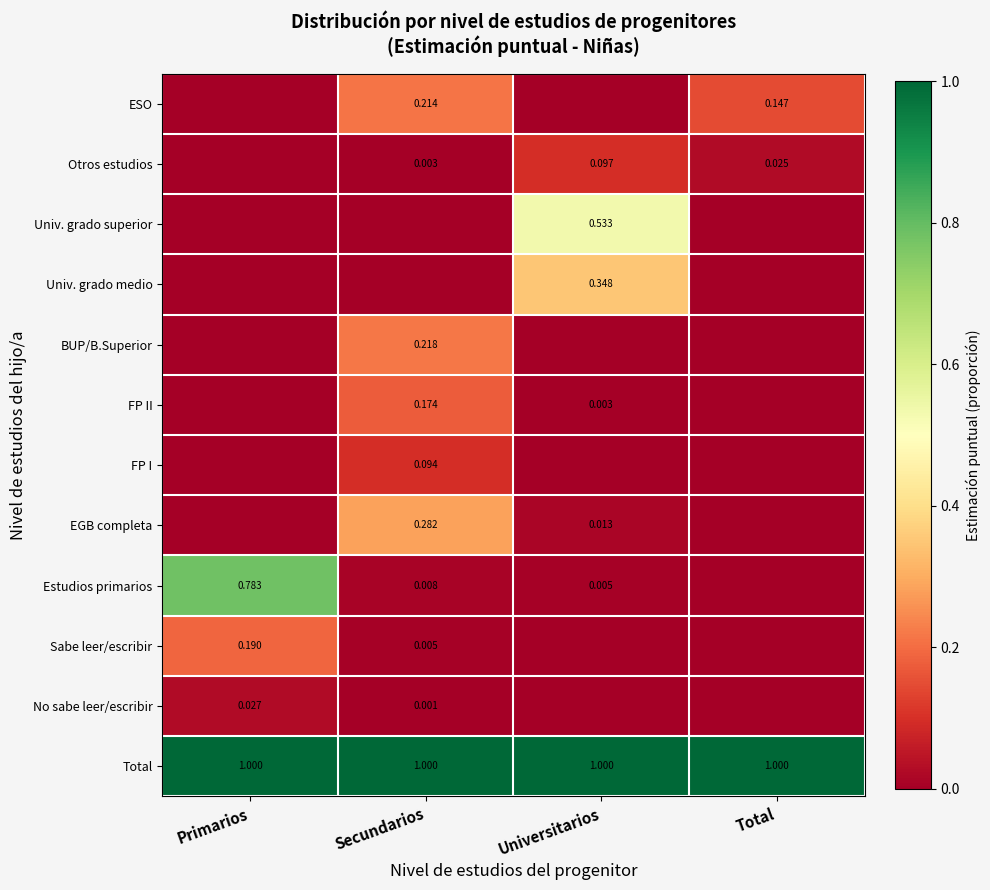

Which has a higher value, Universitarios or Primarios?

Universitarios